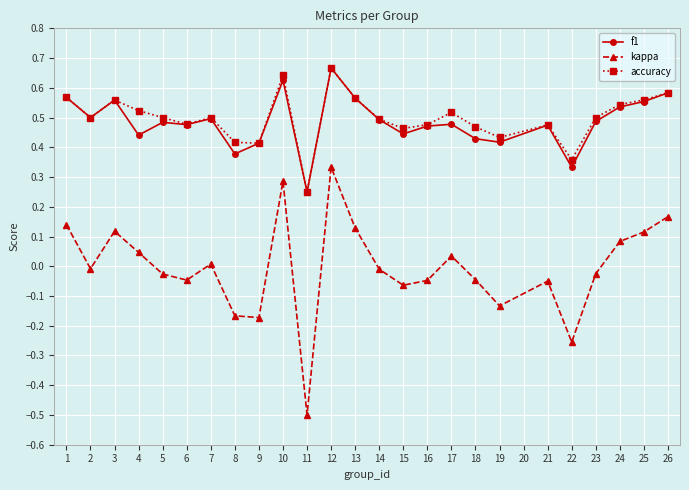

True or false: f1 has a value of 0.1 at 7.

False